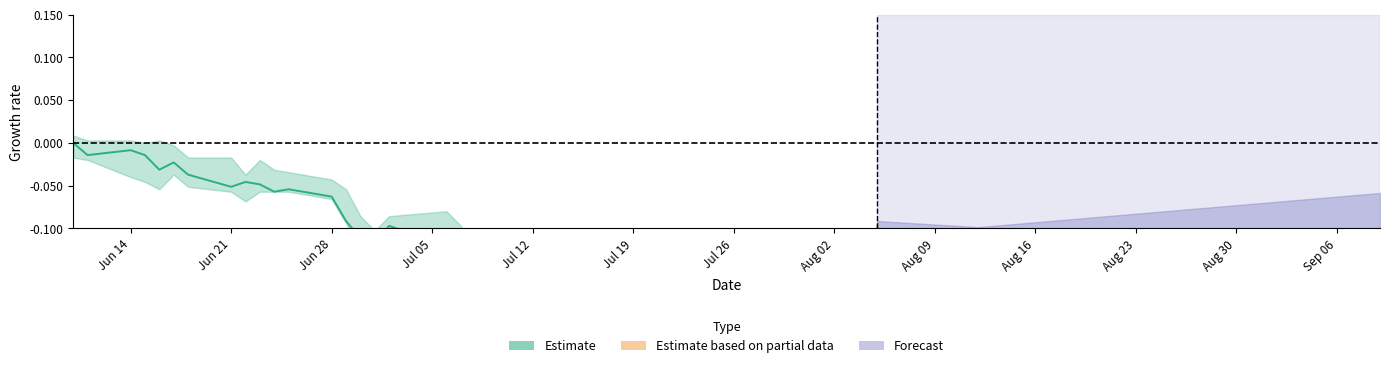

Count the number of data series in this chart.

3